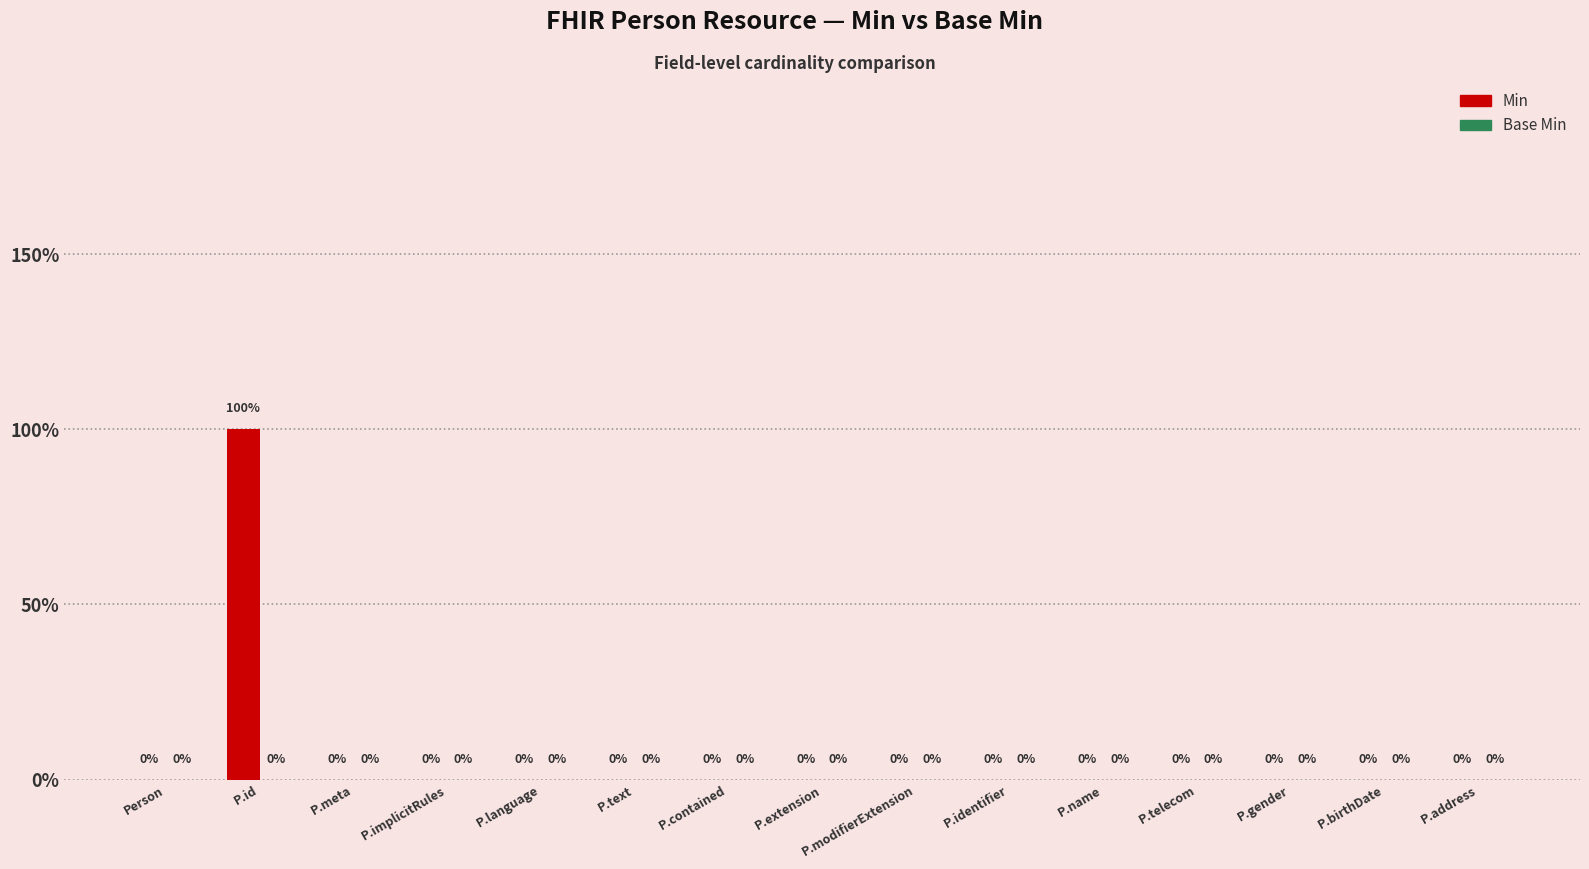

Are the bars horizontal?

No